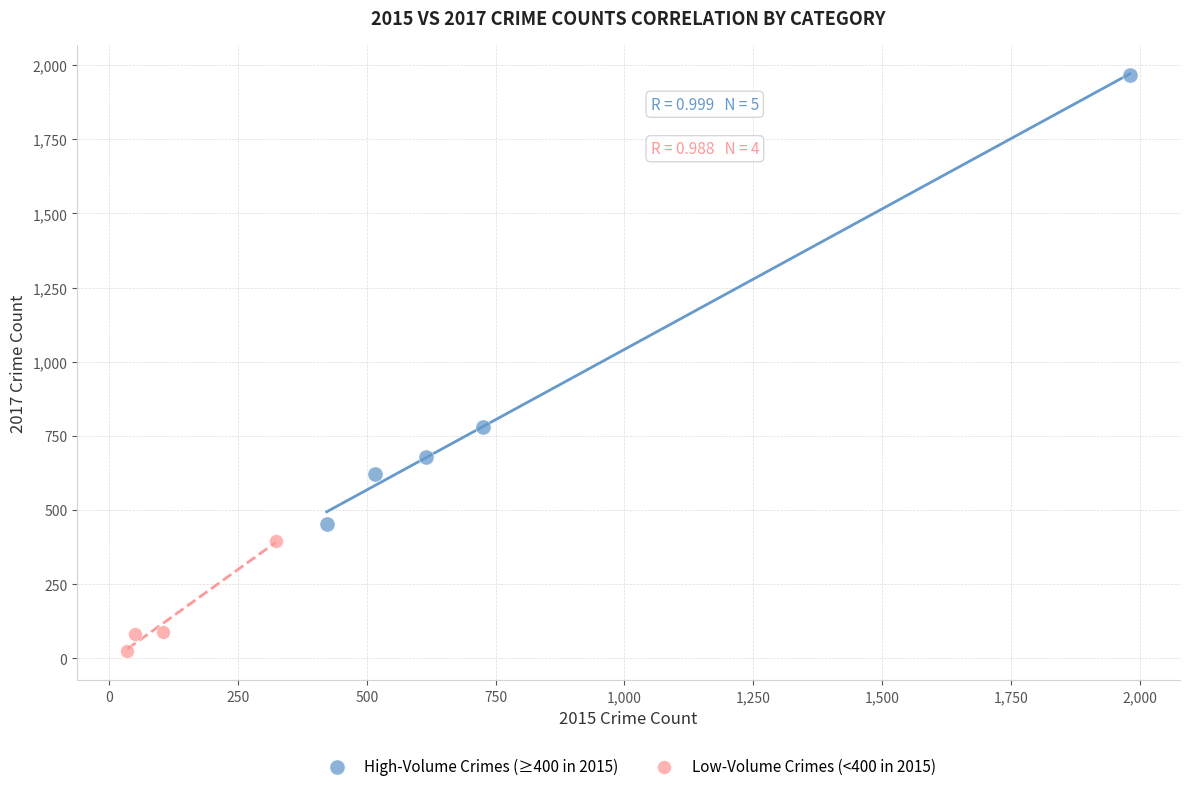

Which series has the largest Y range (max minus min)?

High-Volume Crimes (≥400 in 2015)